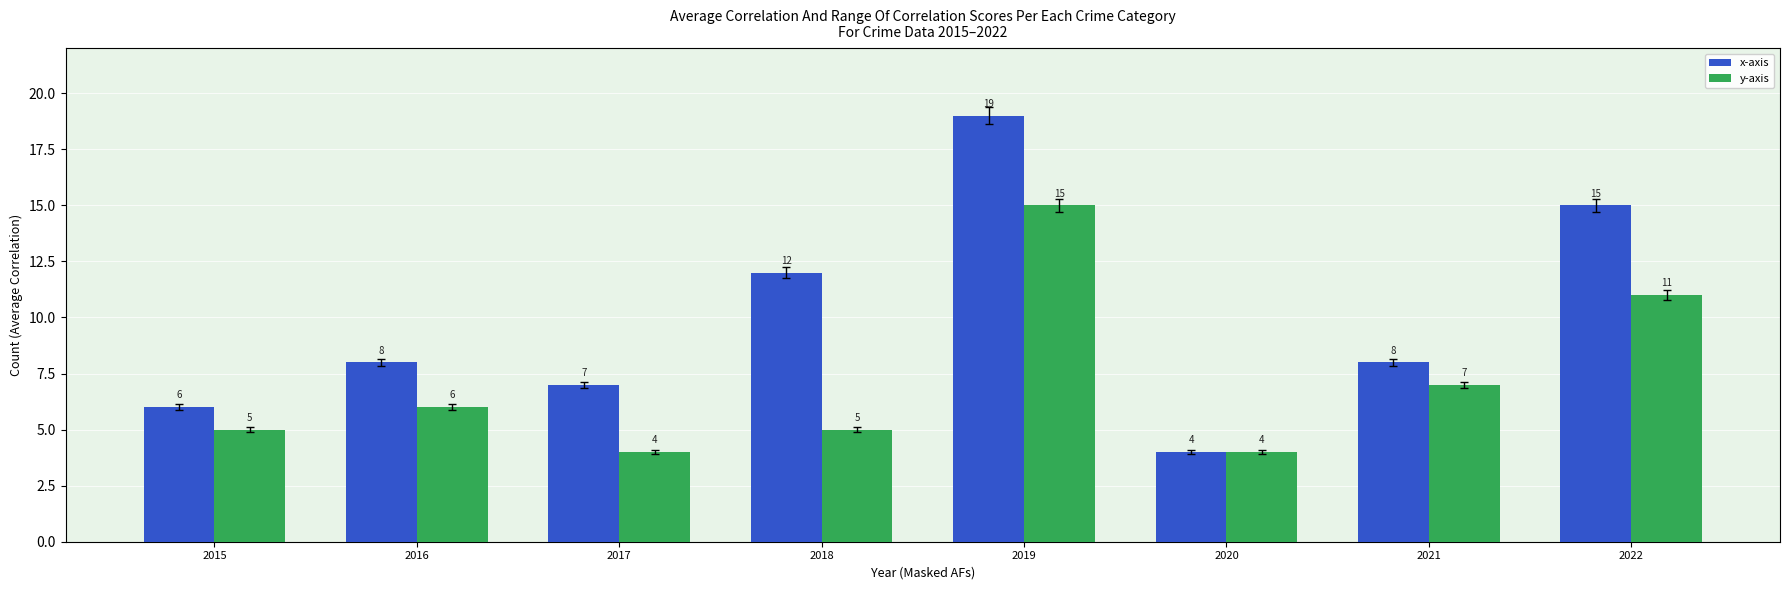

Reading left to right, list all the values displayed in this chart.

x-axis: 6	8	7	12	19	4	8	15
y-axis: 5	6	4	5	15	4	7	11